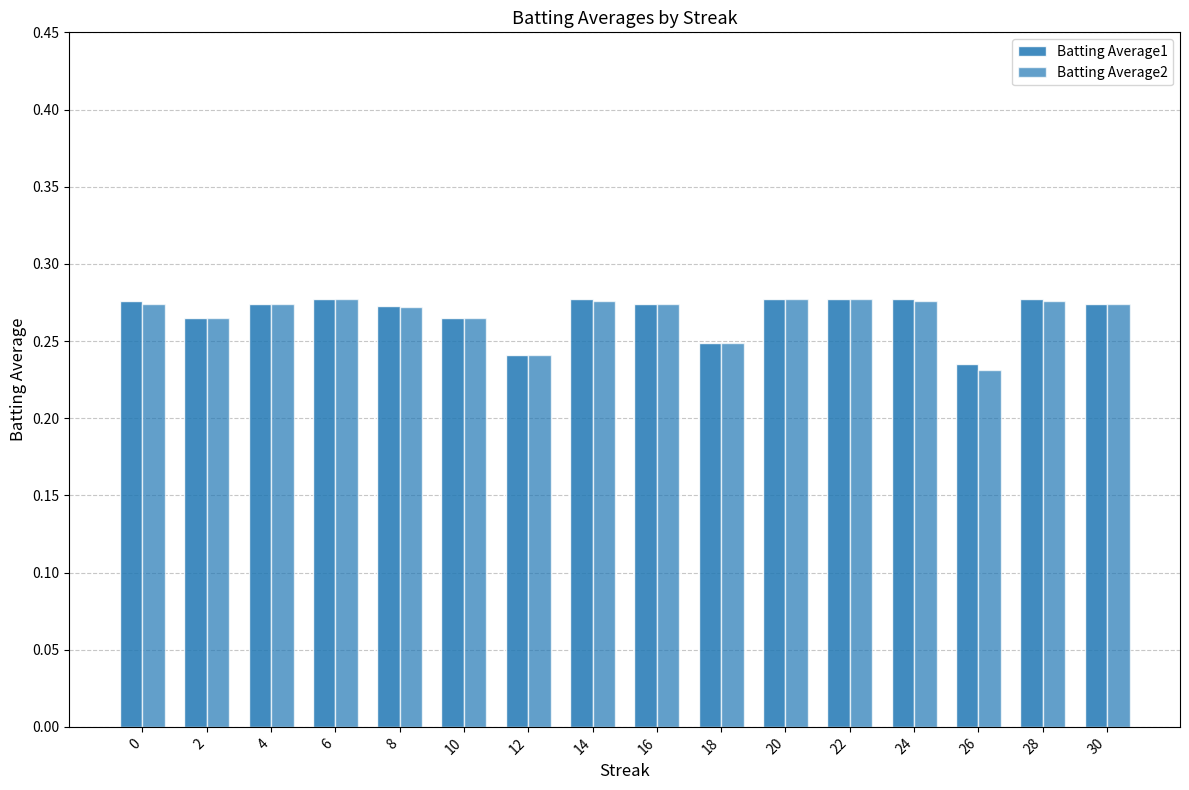

Which category has the lowest value across all series?

26